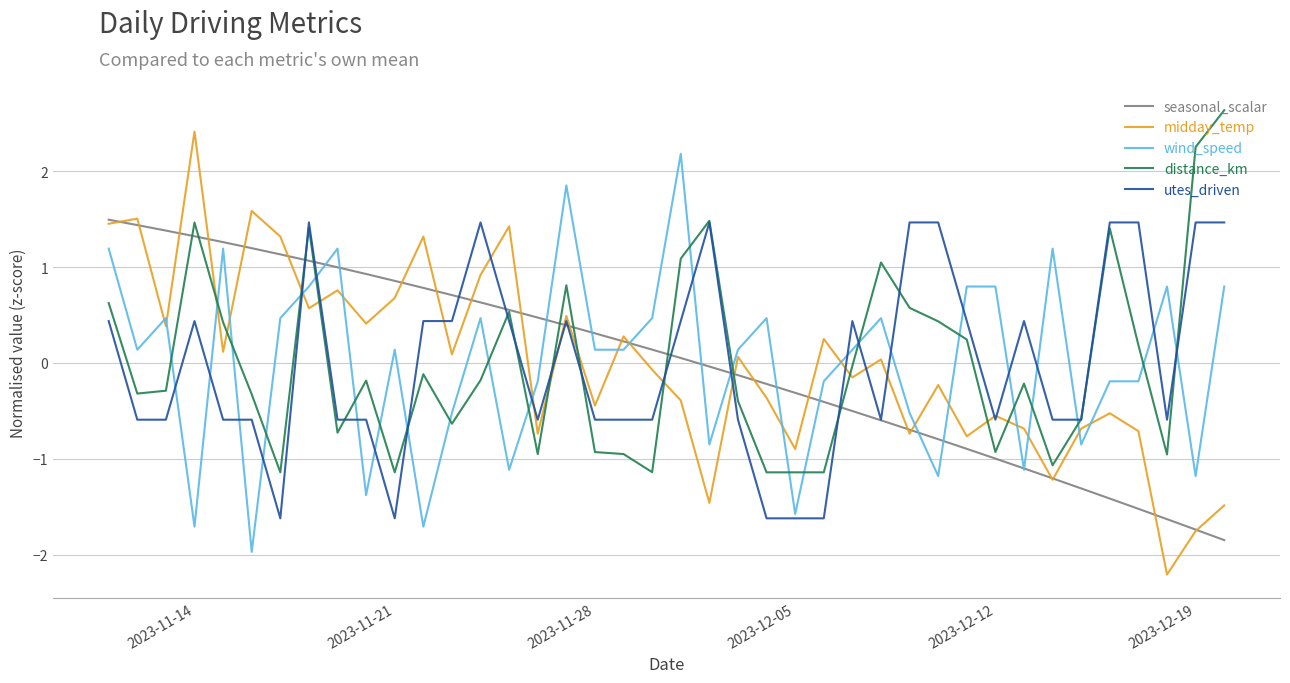

What is the minimum value for distance_km?

-1.1